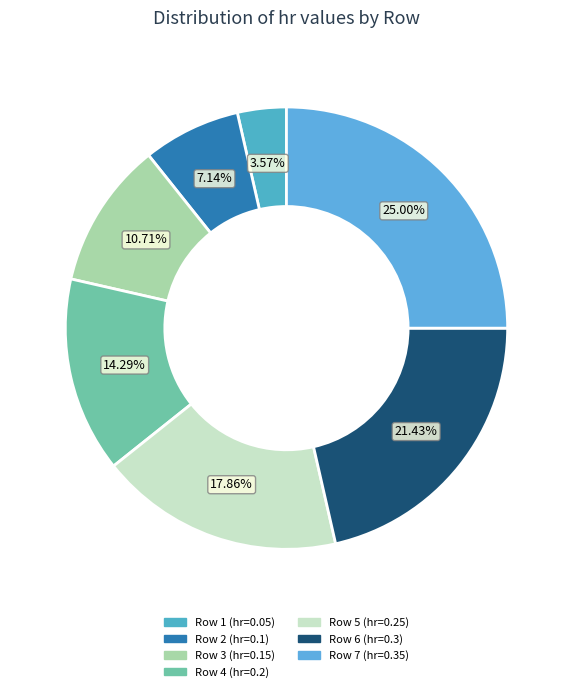

Which category has the smallest portion of the pie?

1